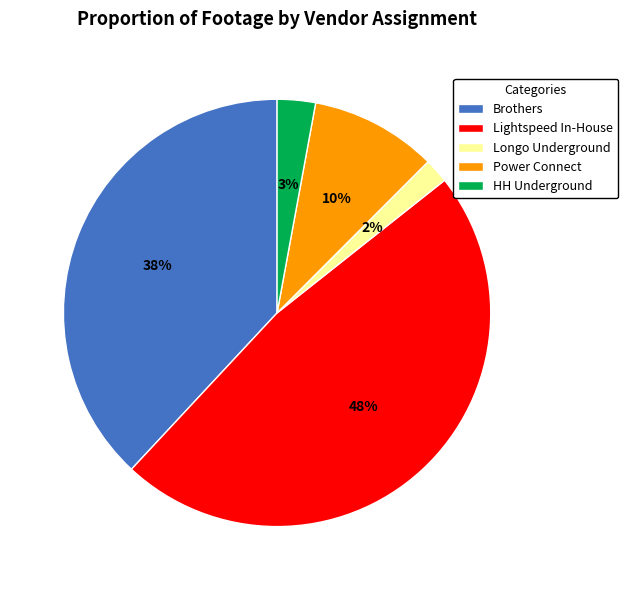

To the nearest percent, what is the average slice percentage?

20%